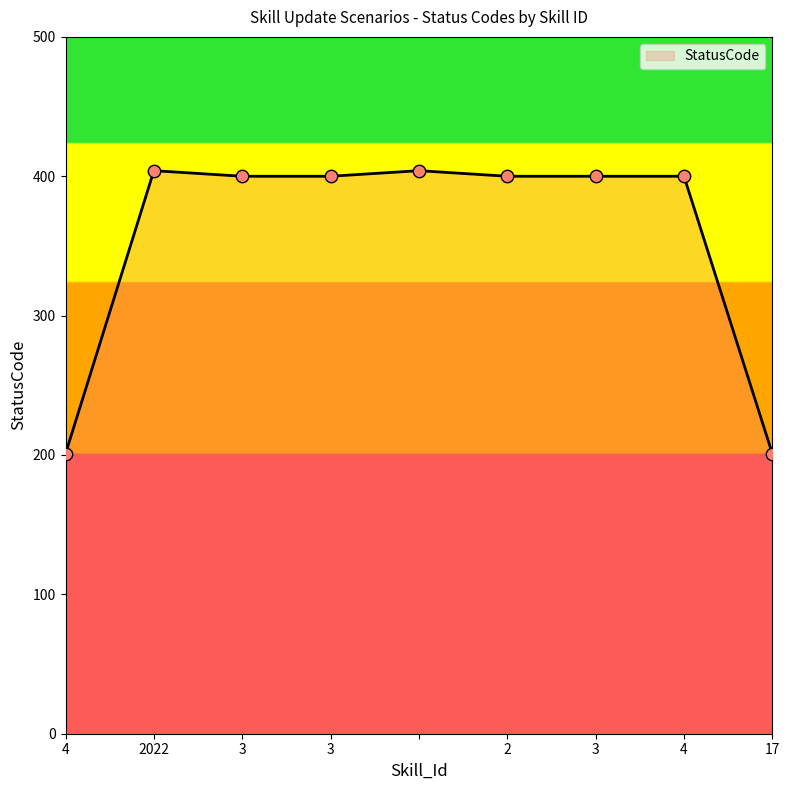

What is the greatest value displayed?

404